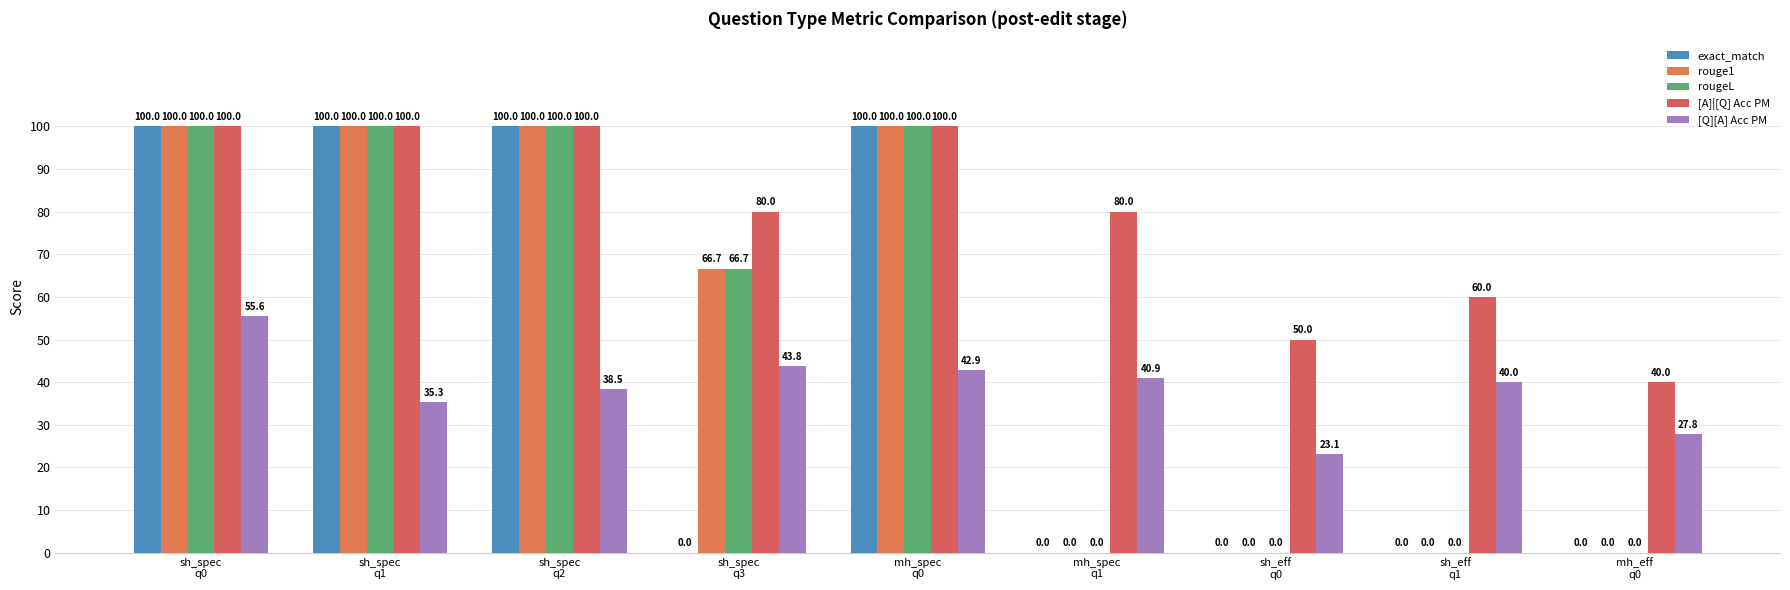

Count the number of data series in this chart.

5